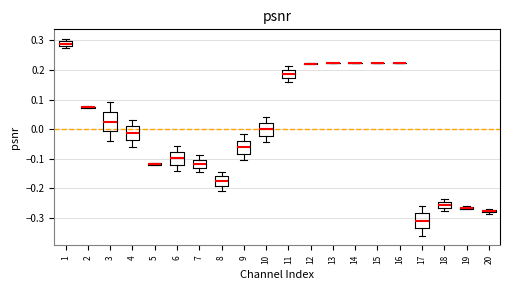

Where is the lower edge of the box at x = 20 on the y-axis? The values are not printed on the chart, so give them approximately, as read against the axis.

-0.28